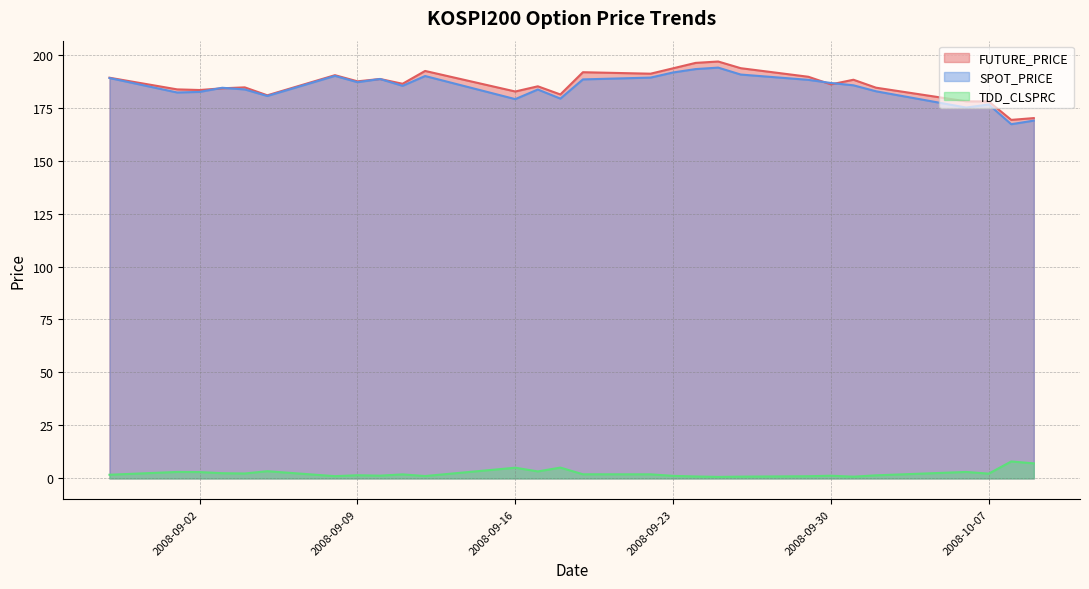

What are all the series names shown in the legend?

FUTURE_PRICE, SPOT_PRICE, TDD_CLSPRC